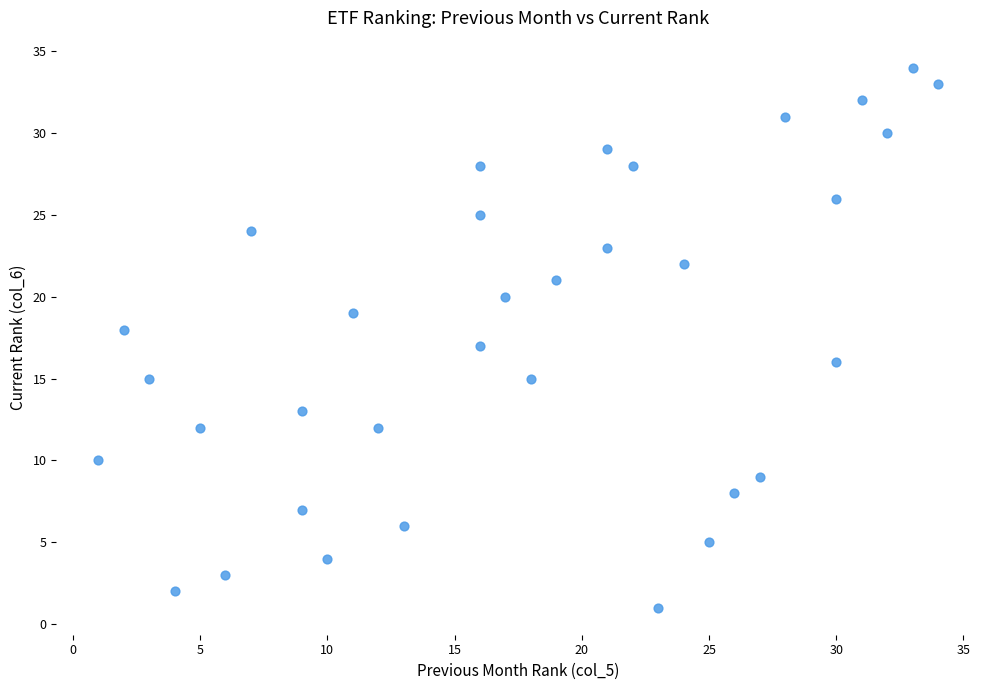

What is the range of Y values (max minus min)?

33